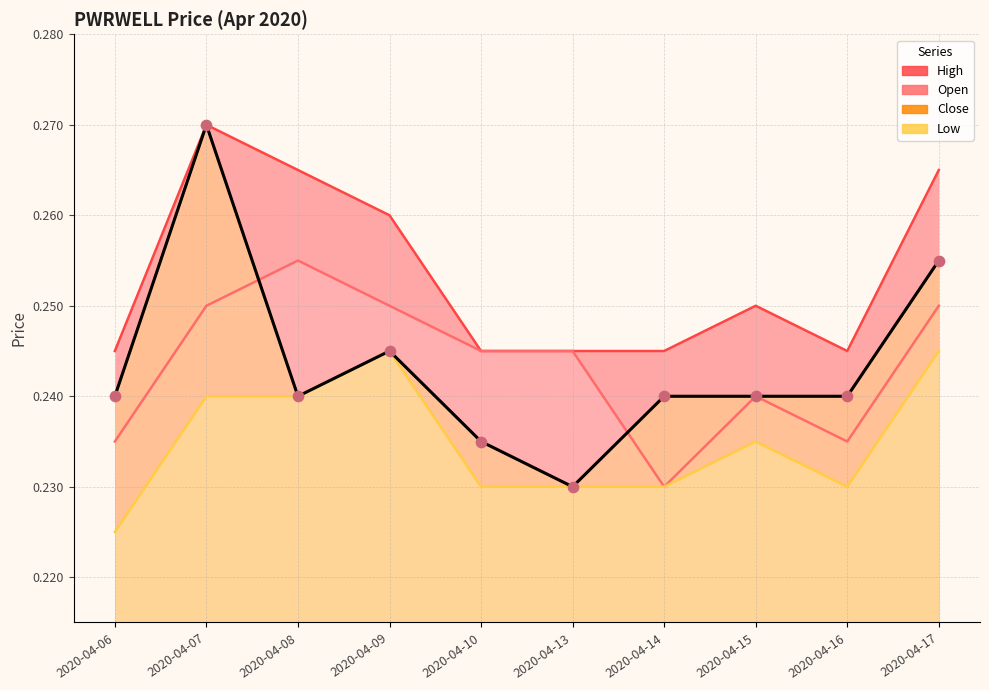

At how many categories does at least one series exceed 0?

10